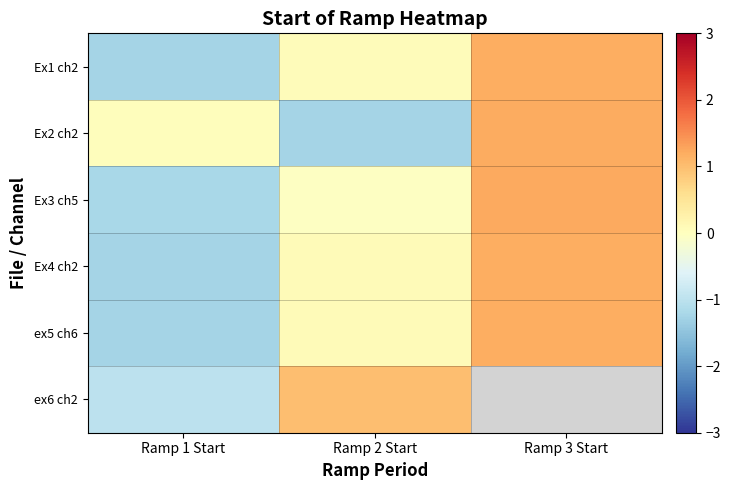

At Ramp 2 Start, list the series in order from largest to smallest.

ex6 ch2, Ex4 ch2, ex5 ch6, Ex1 ch2, Ex3 ch5, Ex2 ch2